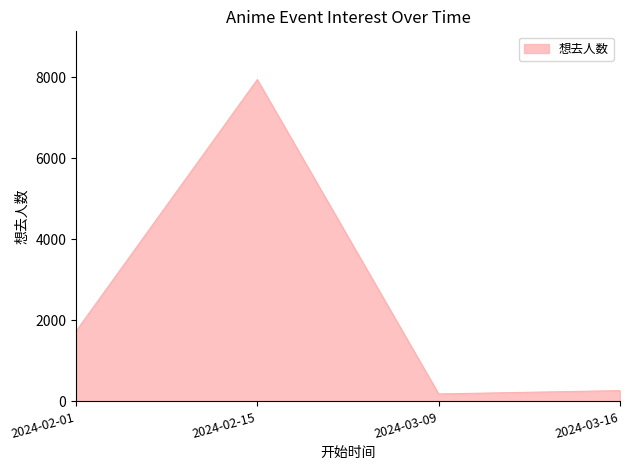

What is the average value?

2532